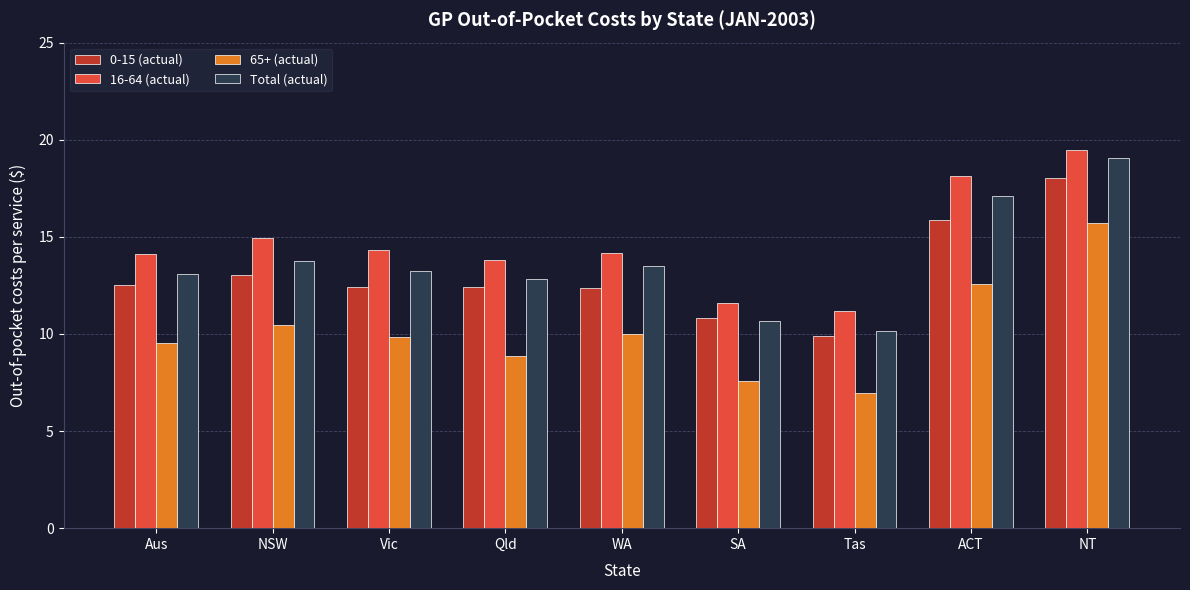

What is the label of the 7th bar from the right?

Vic